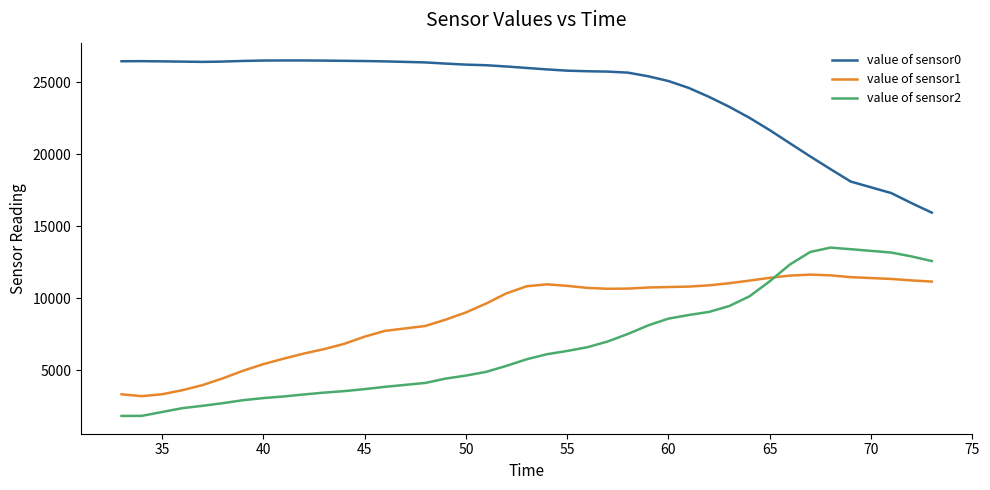

Which series has the largest total across all categories?

value of sensor0